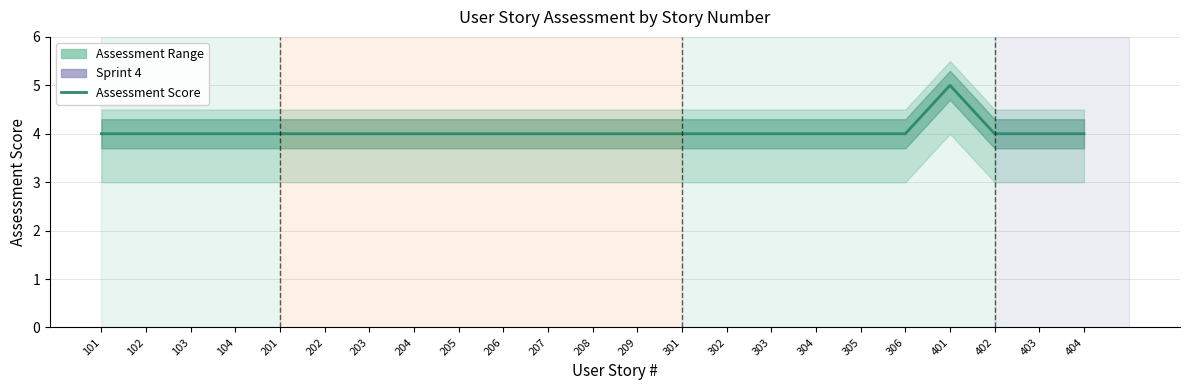

What is the approximate value at 104?

4